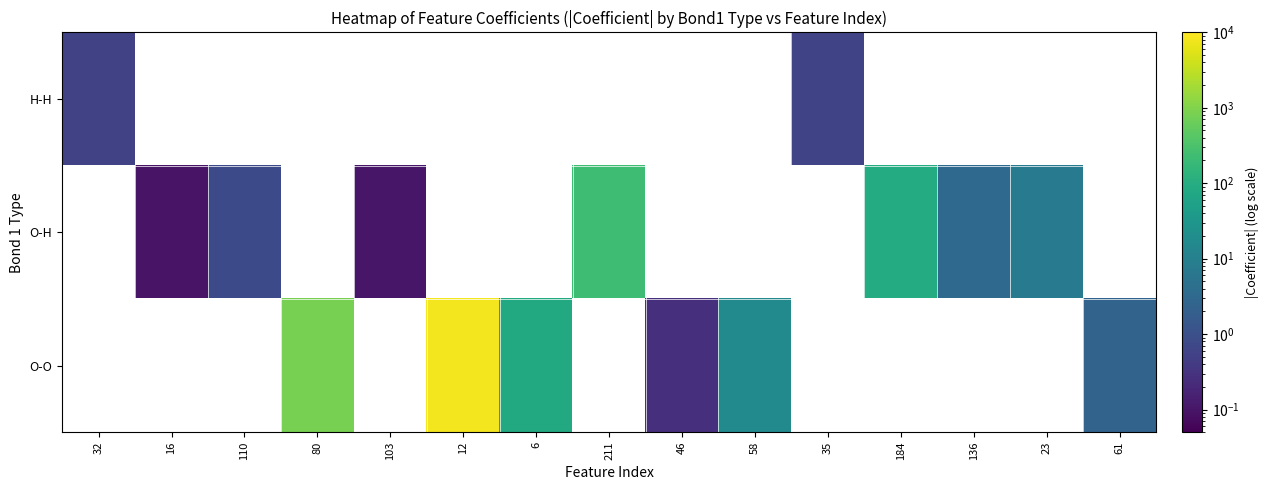

How many positive values does the O-H series have?

7